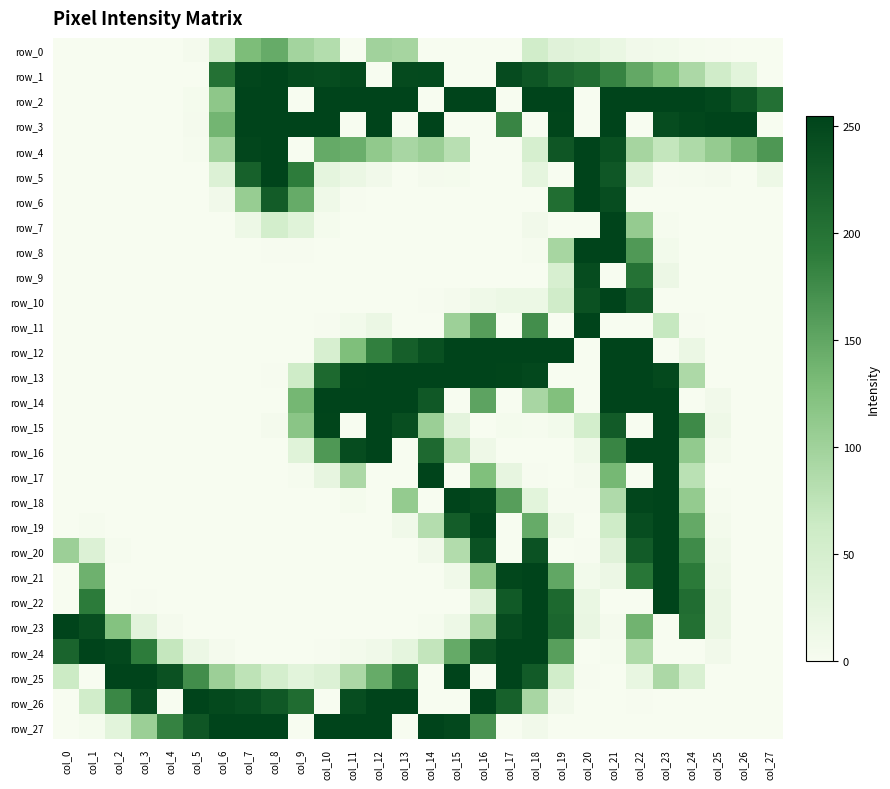

Reading left to right, extract all data points from this chart.

row_0: 0	0	0	0	0	4	52	129	146	97	84	0	99	95	0	0	0	0	55	34	29	18	8	6	2	1	0	0
row_1: 0	0	0	0	0	0	202	252	254	247	245	249	0	247	248	0	0	246	234	217	208	183	149	126	90	57	30	0
row_2: 0	0	0	0	0	3	115	254	255	0	255	255	255	255	0	255	255	0	255	255	0	255	255	255	255	250	235	203
row_3: 0	0	0	0	0	4	136	255	255	255	255	0	255	0	255	0	0	181	0	253	0	255	0	245	251	255	255	0
row_4: 0	0	0	0	0	2	98	252	255	0	147	143	112	93	104	80	0	0	48	233	255	241	95	70	88	109	138	165
row_5: 0	0	0	0	0	0	40	221	255	190	26	17	8	0	4	3	0	0	26	0	255	232	36	1	2	4	0	14
row_6: 0	0	0	0	0	0	8	107	227	146	11	1	0	0	0	0	0	0	0	206	255	244	0	0	0	0	0	0
row_7: 0	0	0	0	0	0	0	14	52	33	3	0	0	0	0	0	0	0	8	0	0	254	109	2	0	0	0	0
row_8: 0	0	0	0	0	0	0	0	1	1	0	0	0	0	0	0	0	0	2	94	255	255	163	7	0	0	0	0
row_9: 0	0	0	0	0	0	0	0	0	0	0	0	0	0	0	0	0	0	0	46	245	0	201	16	0	0	0	0
row_10: 0	0	0	0	0	0	0	0	0	0	0	0	0	0	1	4	11	15	15	57	239	255	230	0	0	0	0	0
row_11: 0	0	0	0	0	0	0	0	0	0	1	6	17	0	0	102	158	0	173	0	255	0	0	68	1	0	0	0
row_12: 0	0	0	0	0	0	0	0	0	0	46	127	187	223	241	254	255	255	255	255	0	255	255	0	17	0	0	0
row_13: 0	0	0	0	0	0	0	0	1	59	212	253	255	255	255	255	255	253	250	0	0	255	255	249	89	0	0	0
row_14: 0	0	0	0	0	0	0	0	0	135	255	255	255	254	231	0	153	0	93	125	0	254	255	255	0	8	0	0
row_15: 0	0	0	0	0	0	0	0	4	118	253	0	255	243	104	27	0	3	2	6	52	228	0	255	177	12	0	0
row_16: 0	0	0	0	0	0	0	0	0	33	164	245	255	0	211	81	13	0	0	0	11	181	255	255	111	5	0	0
row_17: 0	0	0	0	0	0	0	0	0	2	23	90	0	0	255	0	126	23	1	0	4	134	0	255	78	0	0	0
row_18: 0	0	0	0	0	0	0	0	0	0	0	3	0	110	0	255	249	158	30	1	1	87	252	255	110	2	0	0
row_19: 0	2	0	0	0	0	0	0	0	0	0	0	0	9	83	226	255	0	146	13	0	58	244	255	148	5	0	0
row_20: 103	40	2	0	0	0	0	0	0	0	0	0	0	0	8	85	238	0	238	0	1	34	228	255	176	9	0	0
row_21: 0	140	0	0	0	0	0	0	0	0	0	0	0	0	0	9	115	251	255	150	6	16	197	255	192	12	0	0
row_22: 0	191	0	1	0	0	0	0	0	0	0	0	0	0	0	0	35	229	255	212	18	0	0	255	207	17	0	0
row_23: 255	243	123	31	4	0	0	0	0	0	0	0	0	0	2	14	95	246	255	215	20	4	138	0	204	17	0	0
row_24: 217	255	250	190	69	16	4	0	0	0	1	5	9	26	71	147	239	255	255	157	0	2	88	0	0	8	0	0
row_25: 63	0	255	255	239	174	103	75	51	30	39	90	146	203	0	255	0	255	228	55	1	0	22	90	43	0	0	0
row_26: 0	55	180	246	0	255	249	244	231	208	0	244	255	255	0	0	254	221	93	8	0	0	1	0	0	0	0	0
row_27: 0	3	30	104	184	233	255	255	255	0	255	255	255	0	255	250	168	0	8	0	0	0	0	0	0	0	0	0